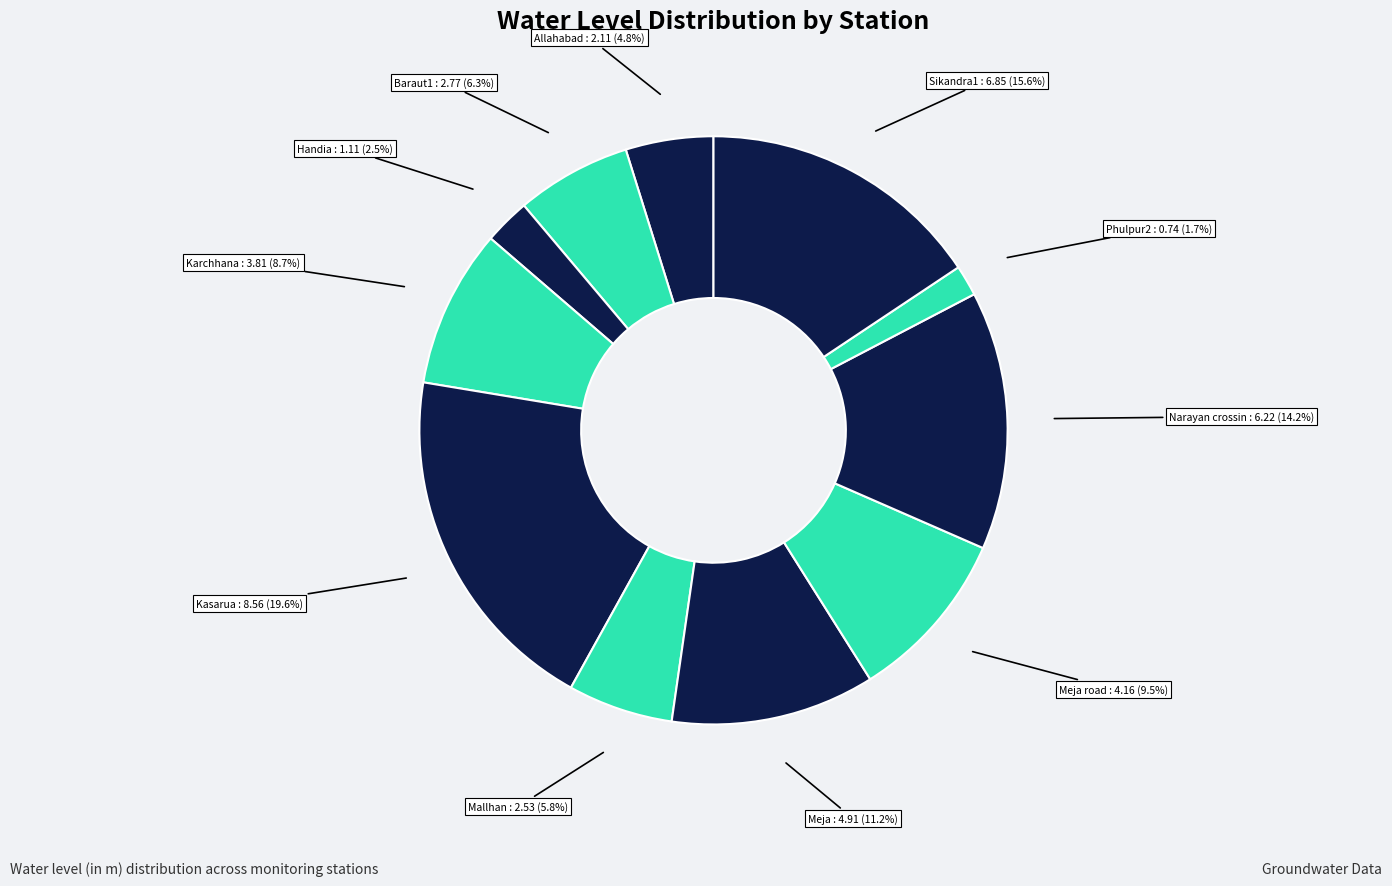

Count the number of slices in the pie.

11